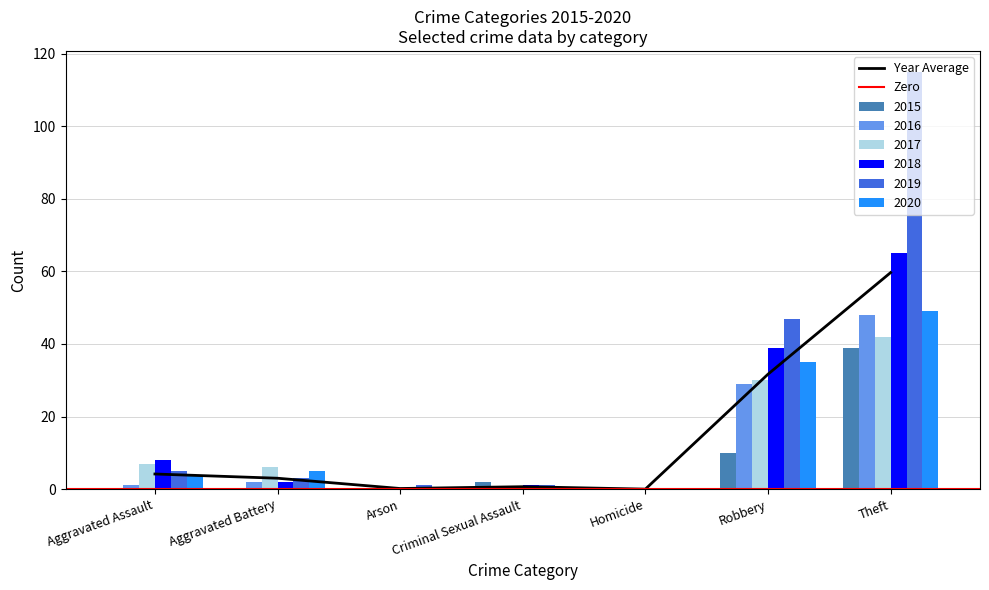

What is the maximum value for Year Average?

59.7